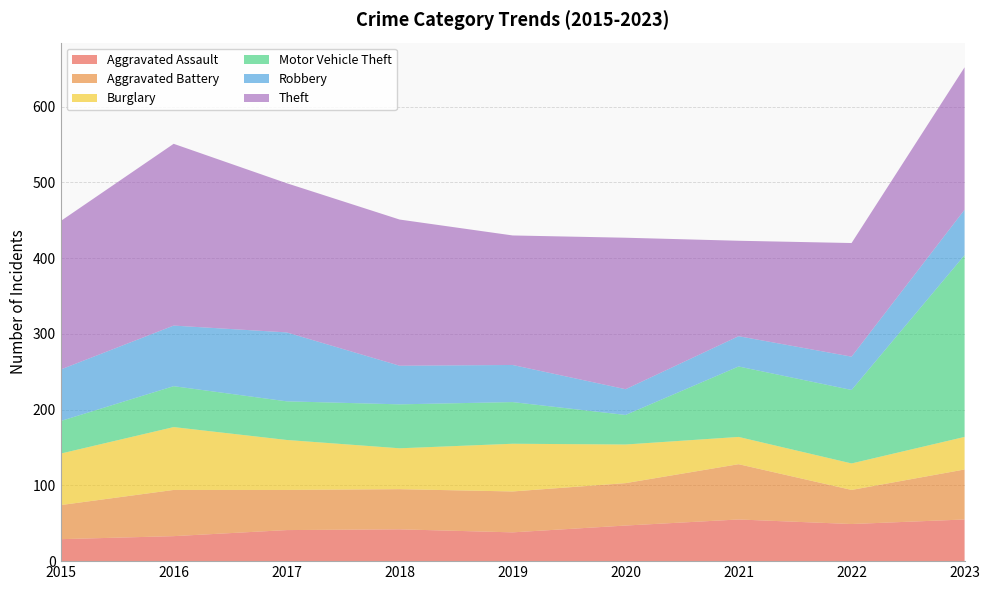

Reading left to right, what are all the values shown in this chart?

Aggravated Assault: 29	33	41	42	38	47	55	49	55
Aggravated Battery: 45	61	53	53	54	56	73	45	66
Burglary: 68	83	66	54	63	51	36	35	43
Motor Vehicle Theft: 43	54	51	58	55	39	93	97	240
Robbery: 68	80	91	51	49	34	40	44	60
Theft: 196	240	197	193	171	200	126	150	188